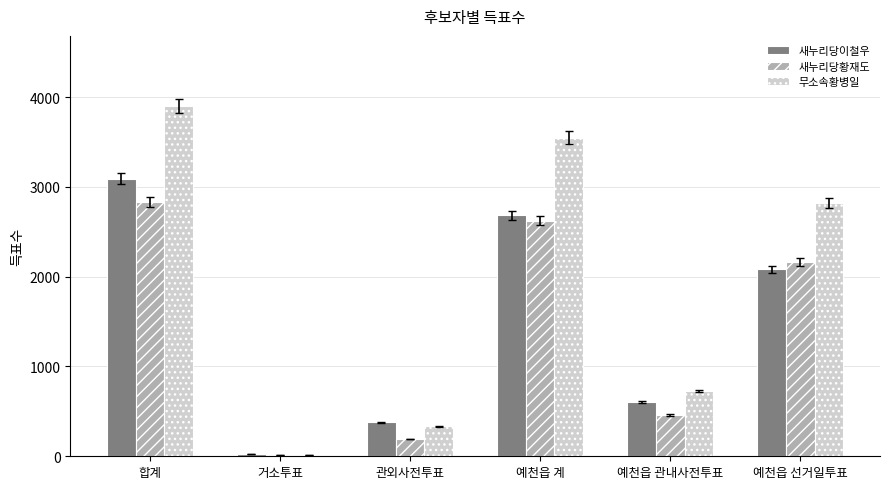

Is the value of 새누리당이철우 at 거소투표 greater than the value of 무소속황병일 at 예천읍 계?

No